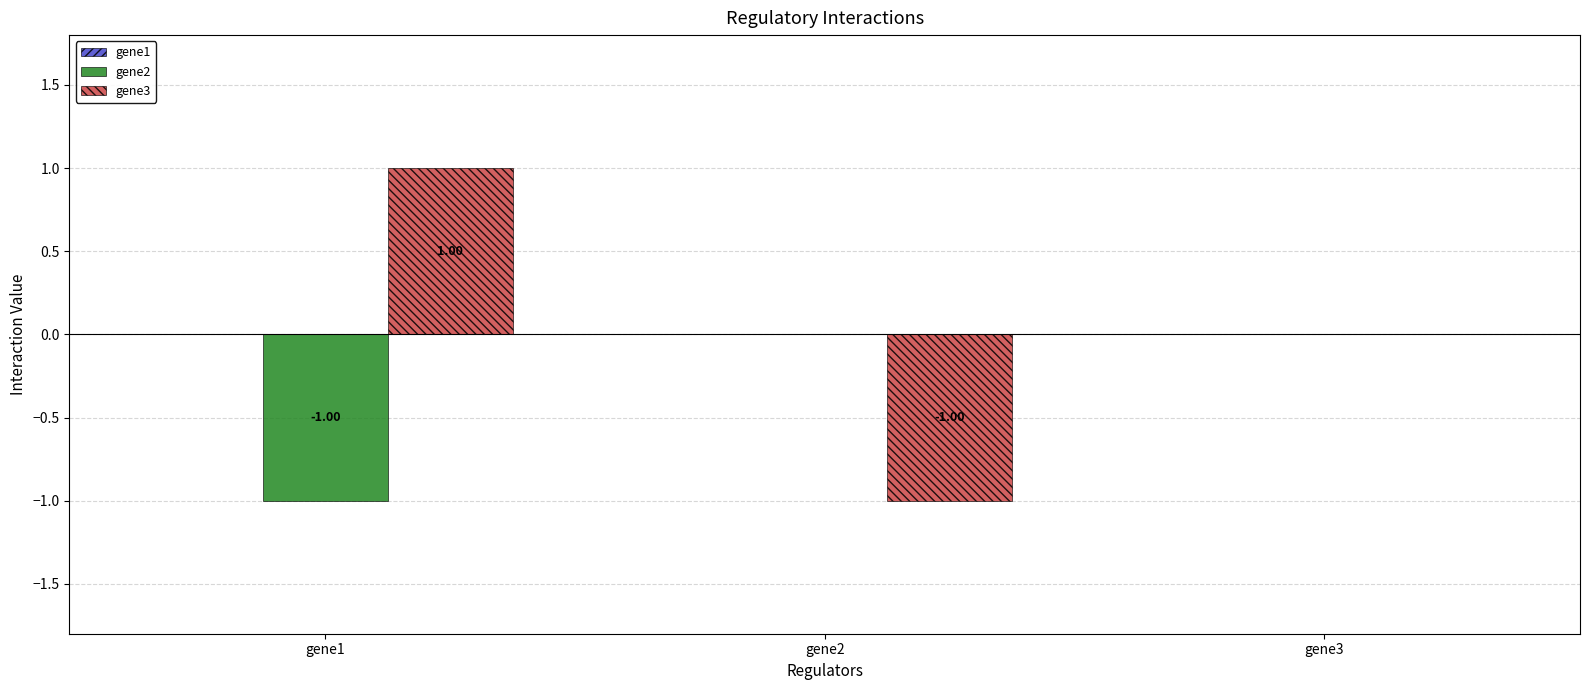

Is the value of gene2 at gene1 greater than the value of gene3 at gene3?

No